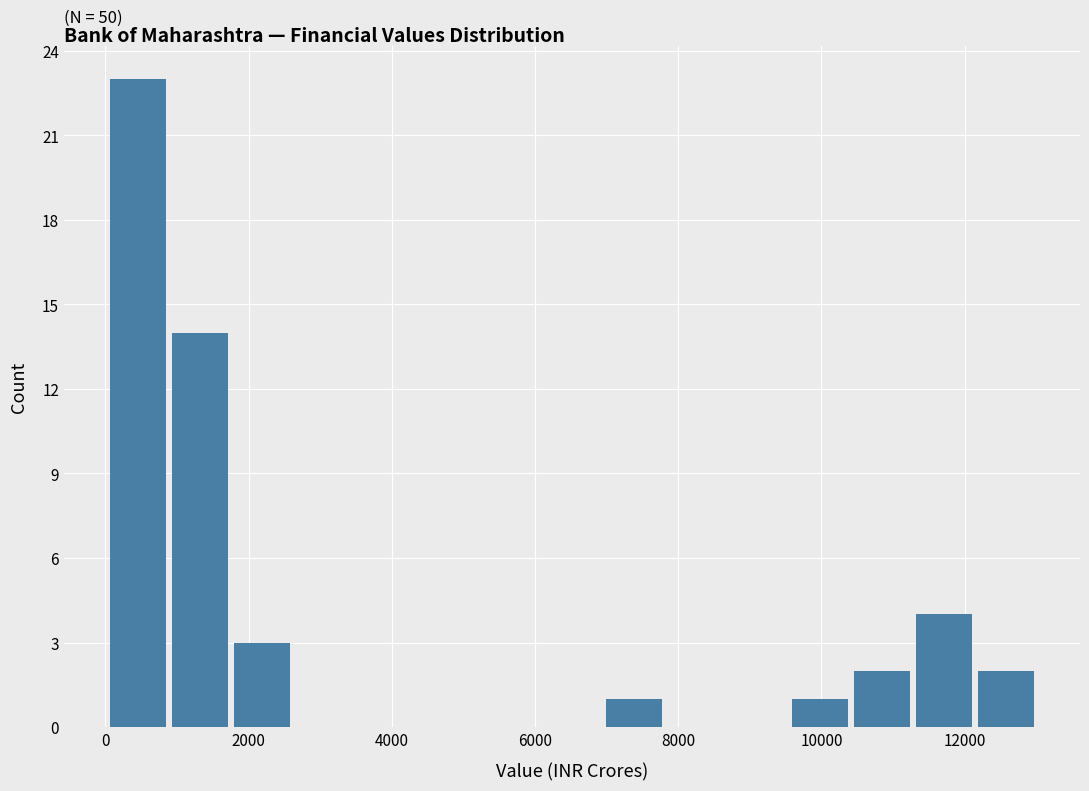

Which range on the x-axis has the tallest bar?

0 to 1000